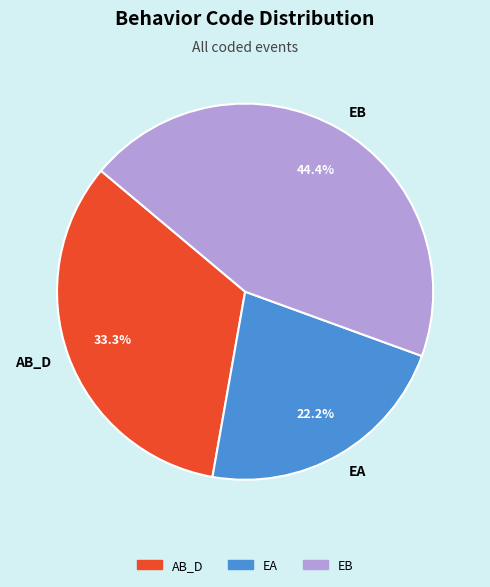

What is the largest slice in the pie chart?

EB